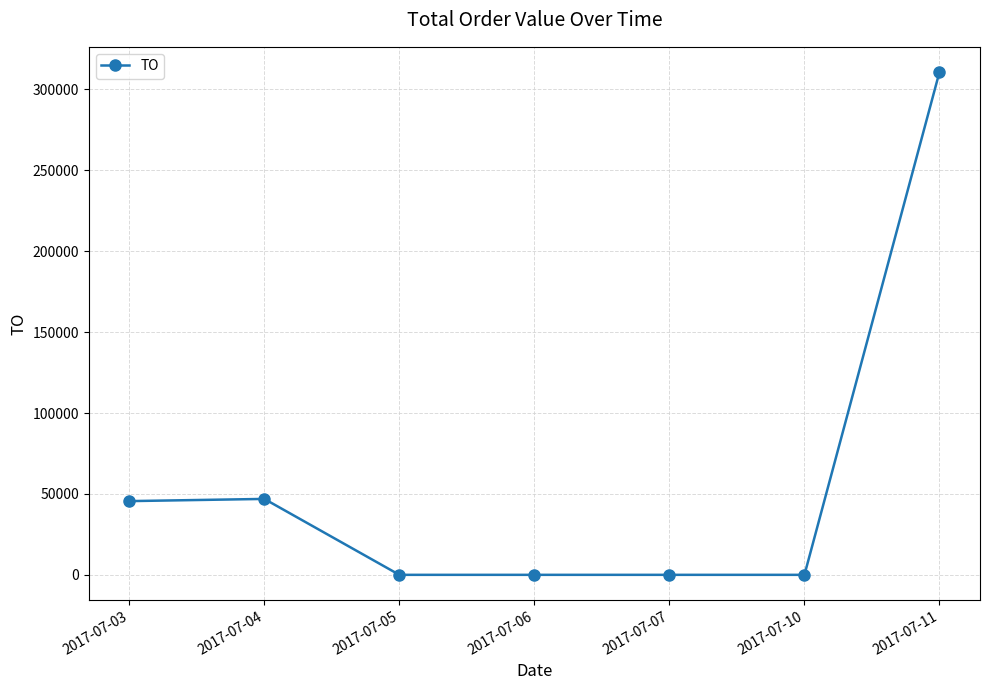

What is the average value?

57611